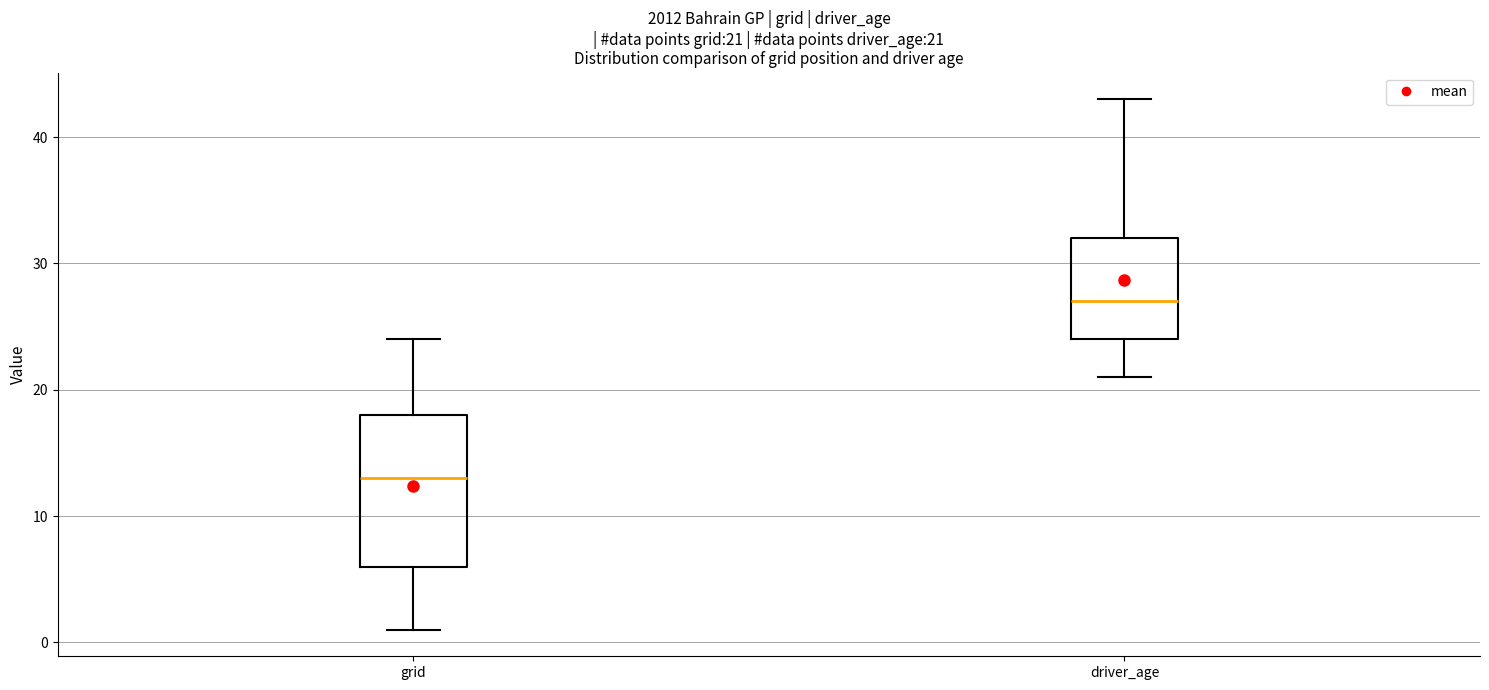

Which box has the highest median line?

driver_age